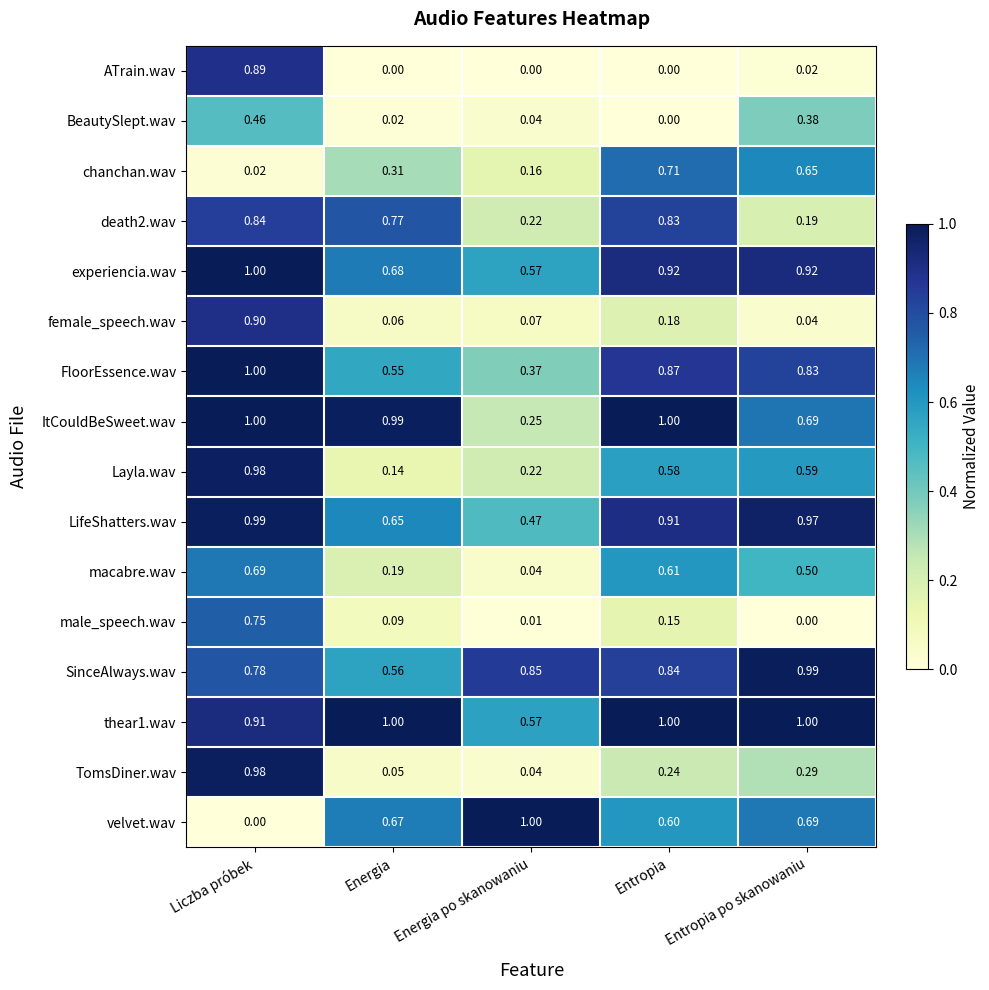

Which category has the highest value in the velvet.wav series?

Energia po skanowaniu